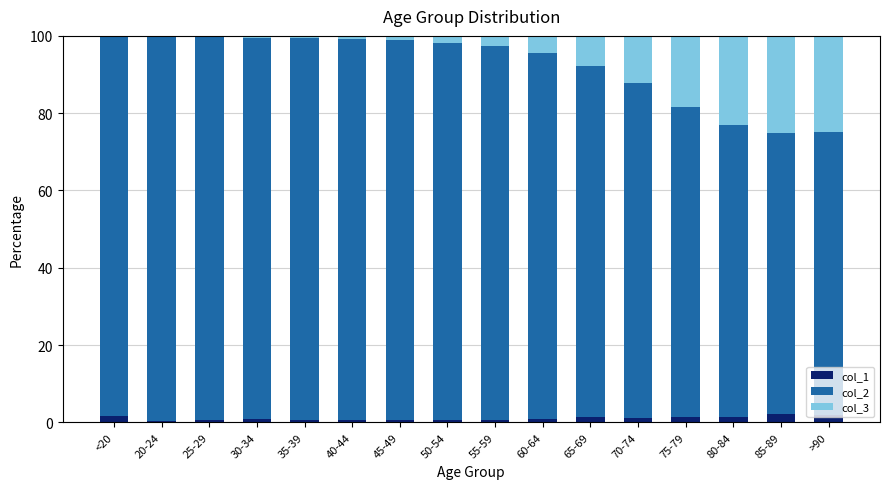

Is it true that col_1 equals 1.5 at 80-84?

True